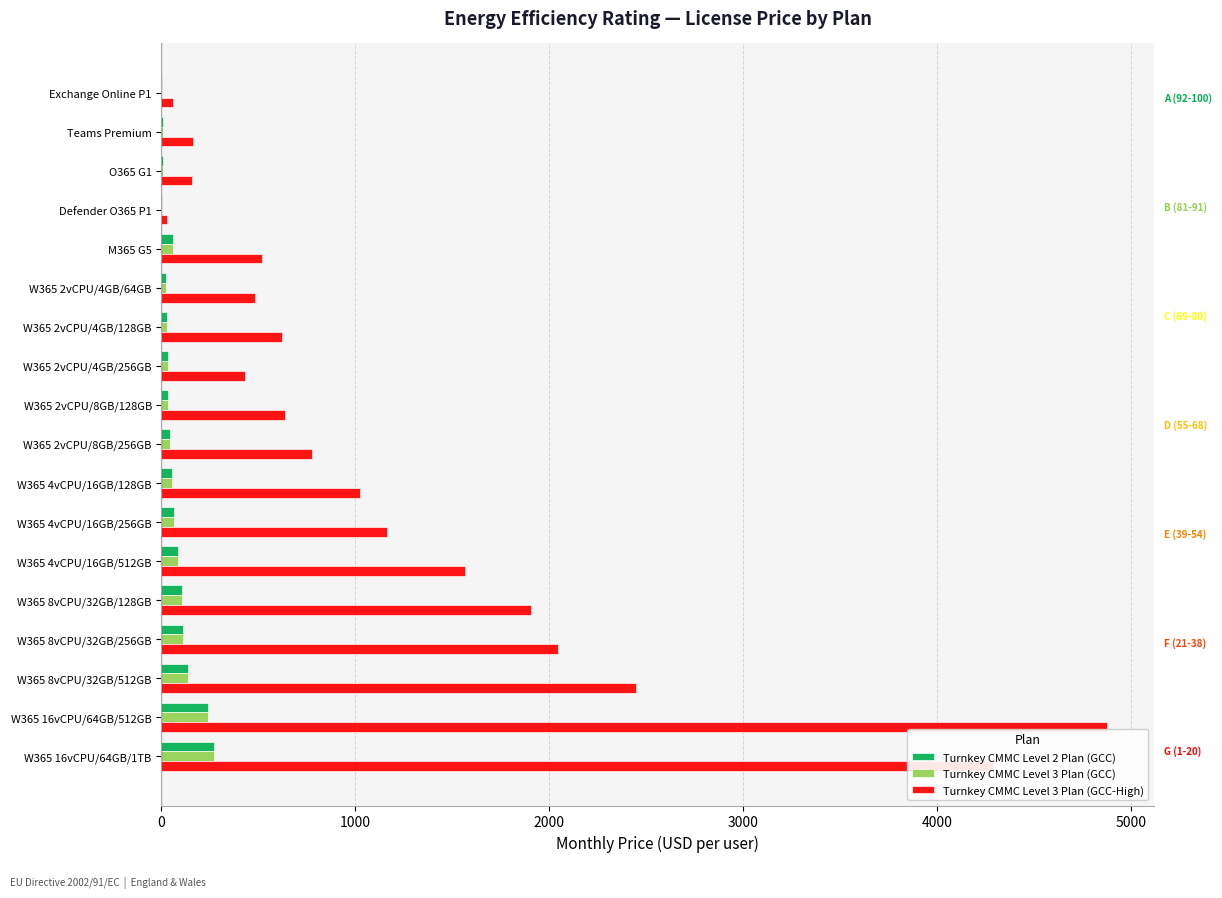

True or false: Turnkey CMMC Level 3 Plan (GCC-High) has a value of 1320.6 at W365 8vCPU/32GB/256GB.

False